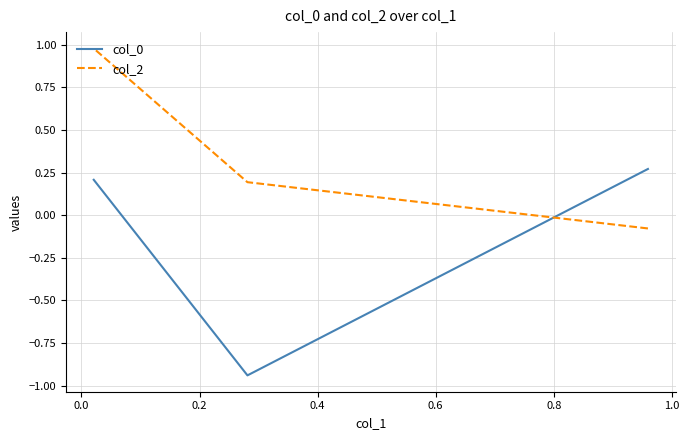

List the series in order of their peak value, lowest first.

col_0, col_2